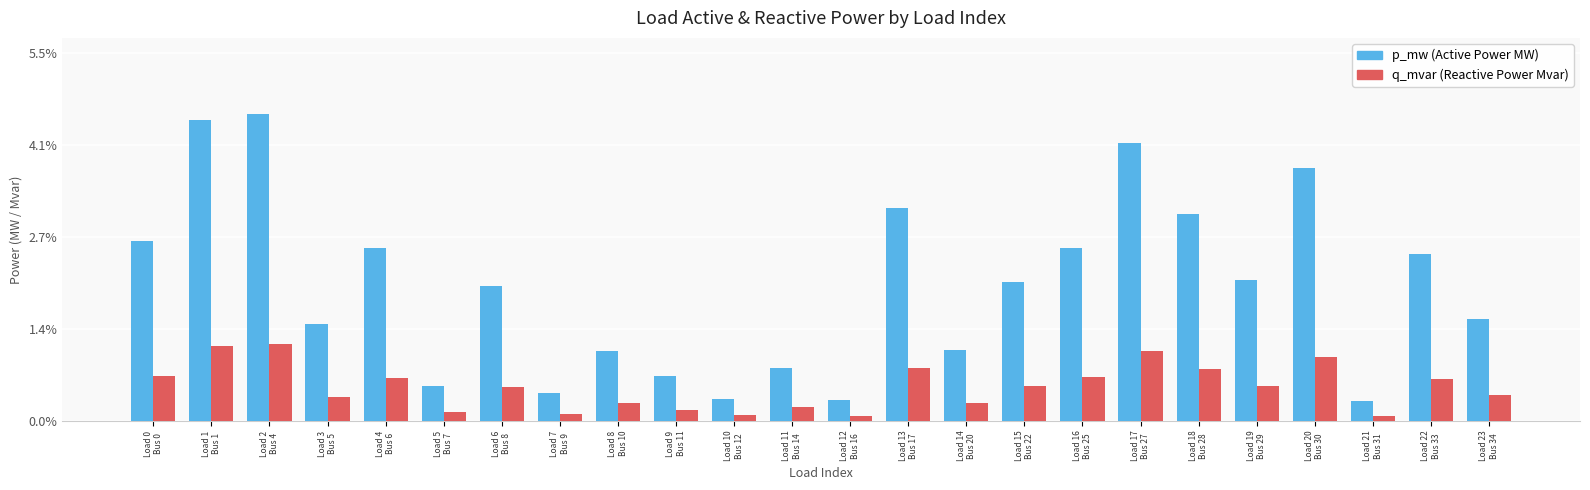

Are the bars grouped side by side (vs. stacked)?

Yes